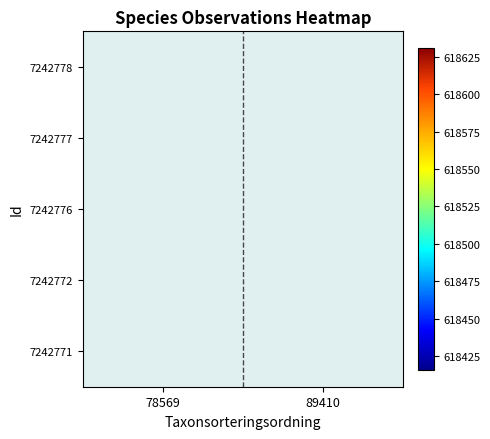

At which label does 7242771 reach its peak?

78569